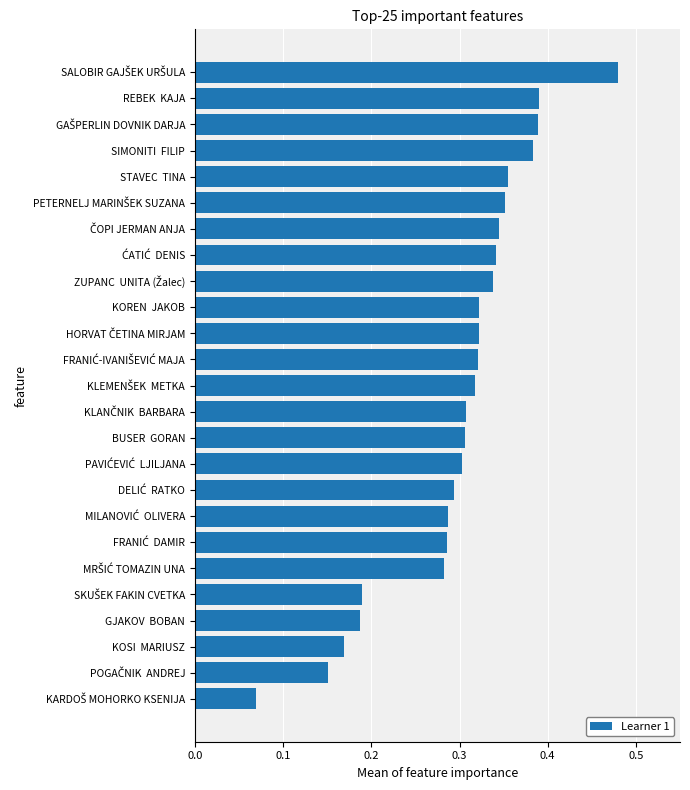

Does the chart contain stacked bars?

No